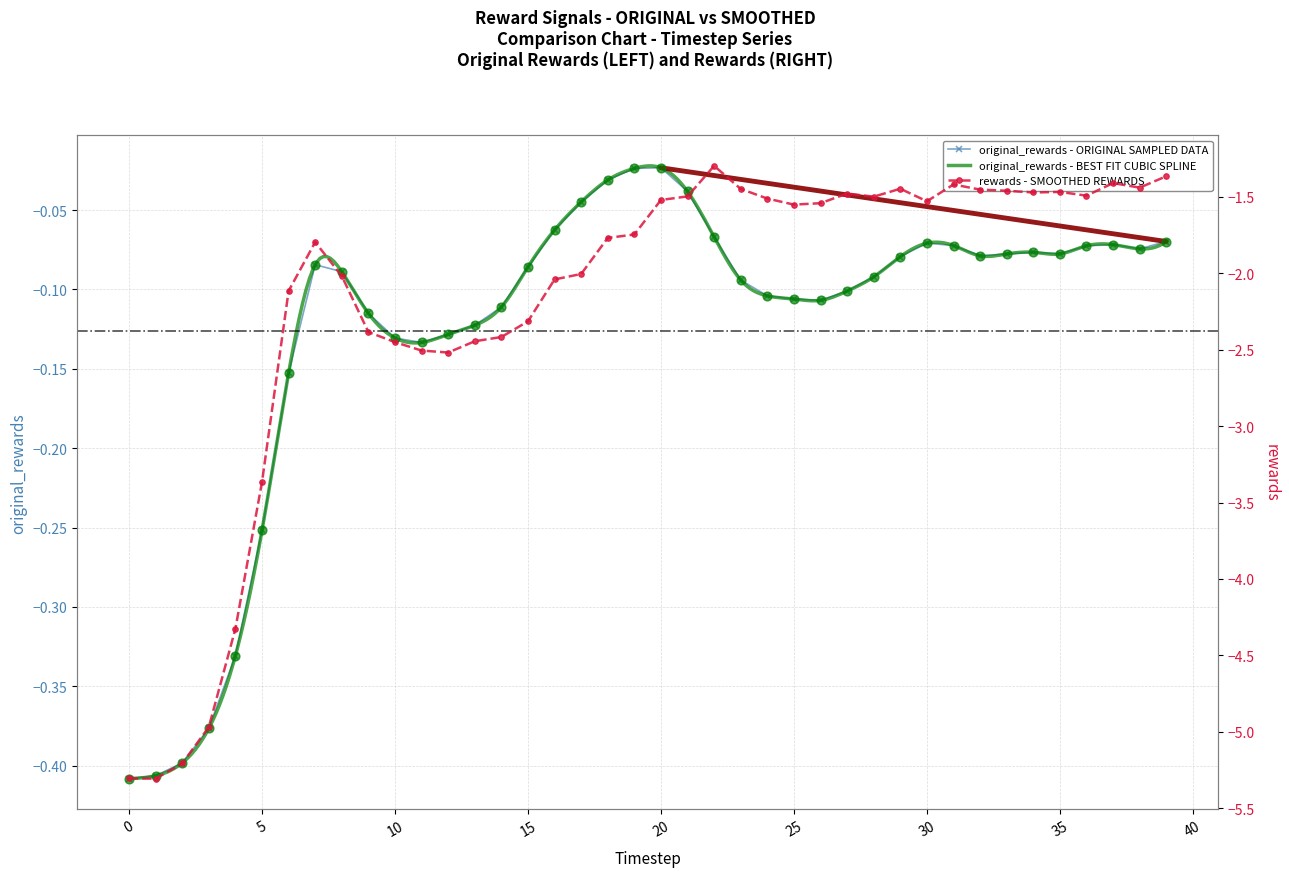

At how many categories does at least one series exceed -4?

40